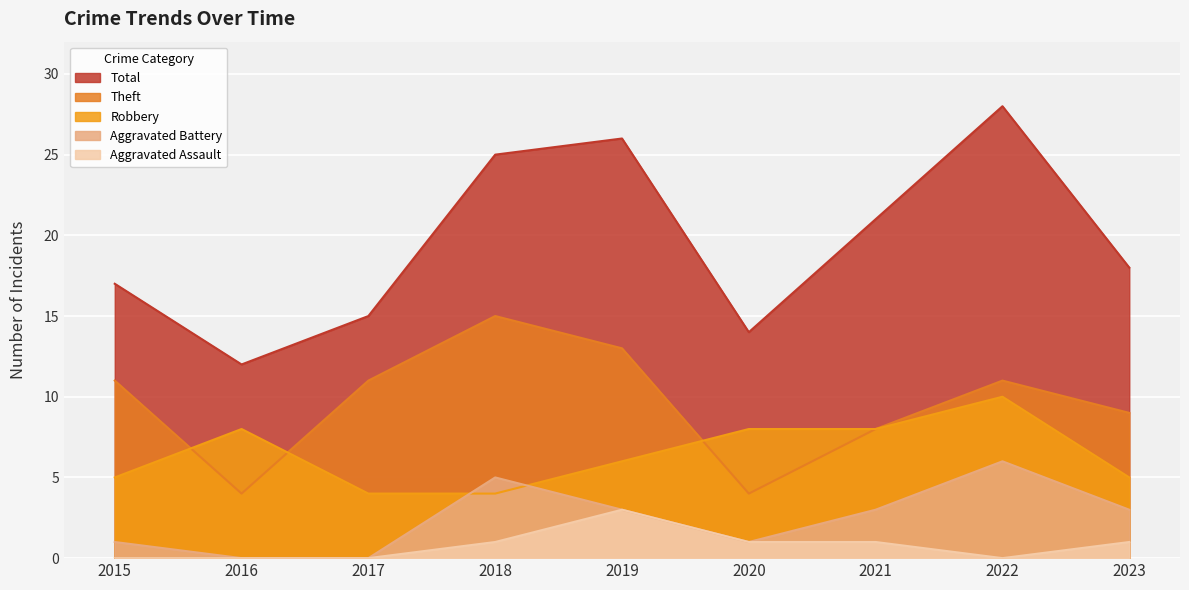

True or false: Aggravated Battery has a value of 1 at 2015.

True